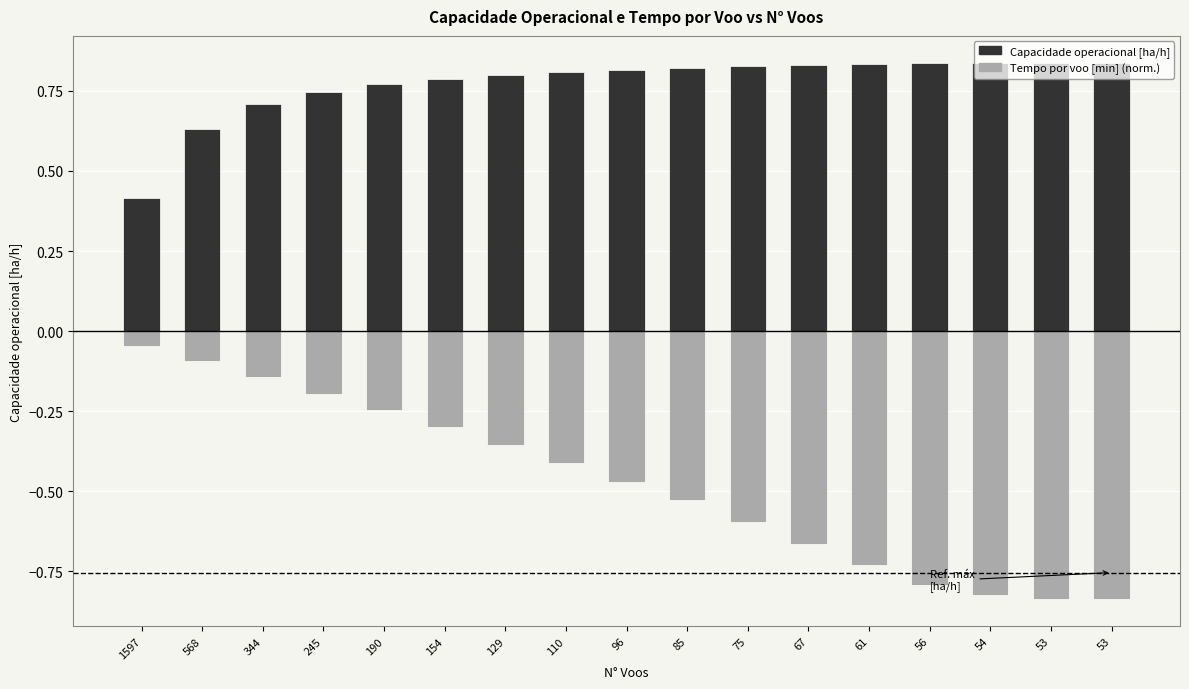

Which label corresponds to the smallest value in the chart?

53